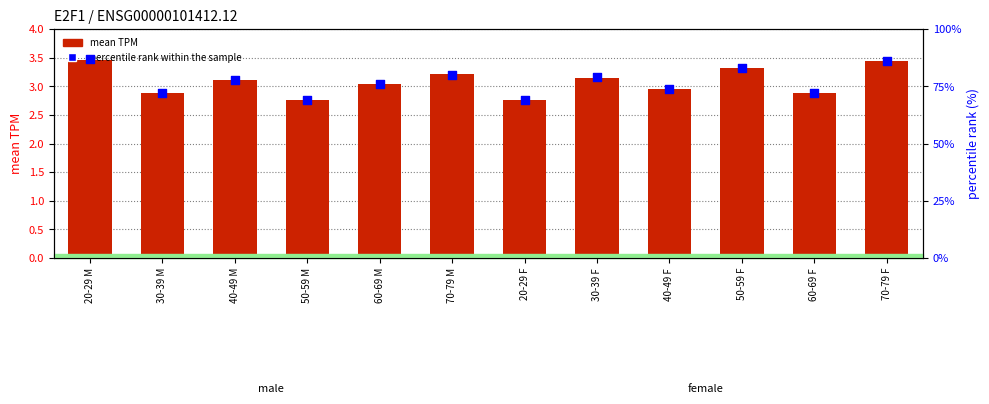

What is the total value across all series at 30-39 F?

82.2